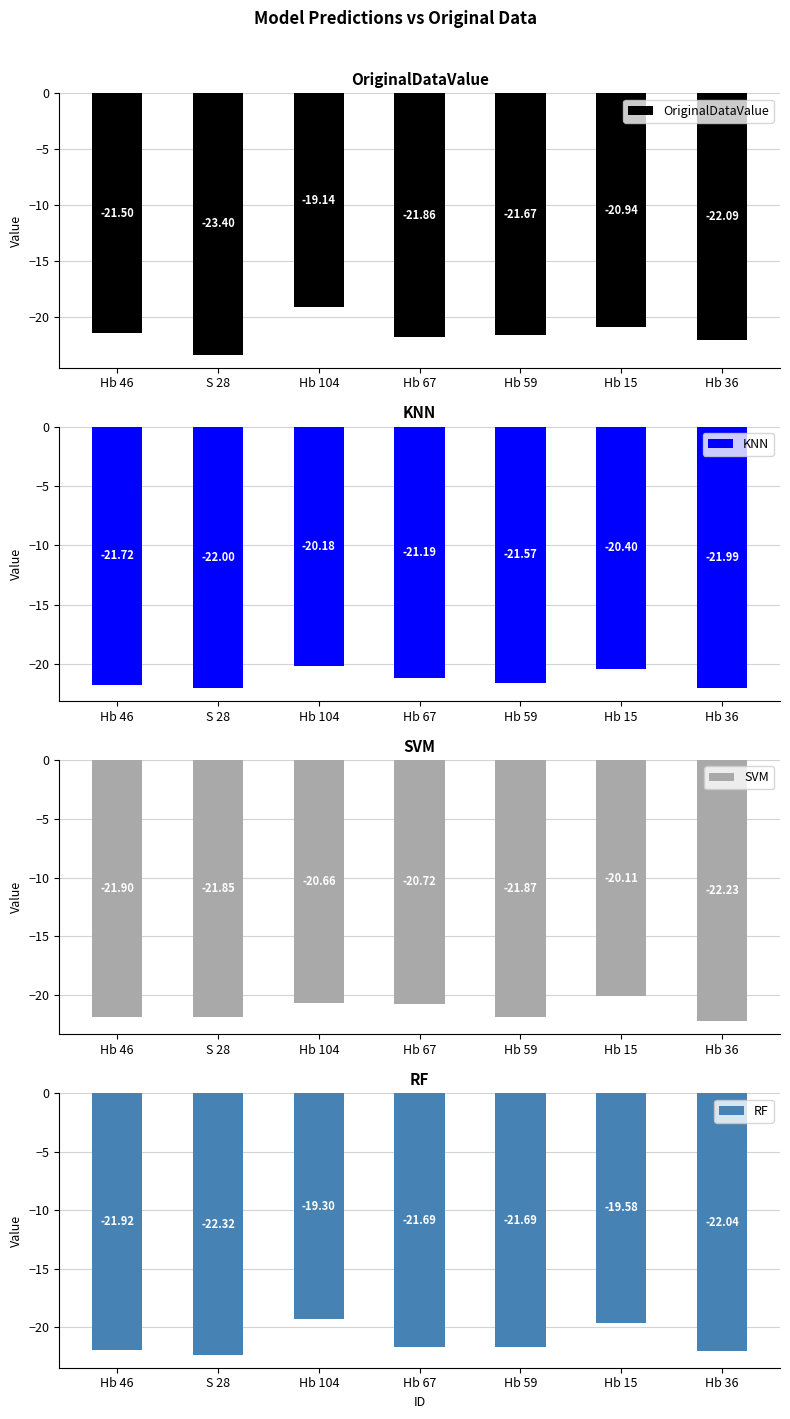

Which series has the largest total across all categories?

RF